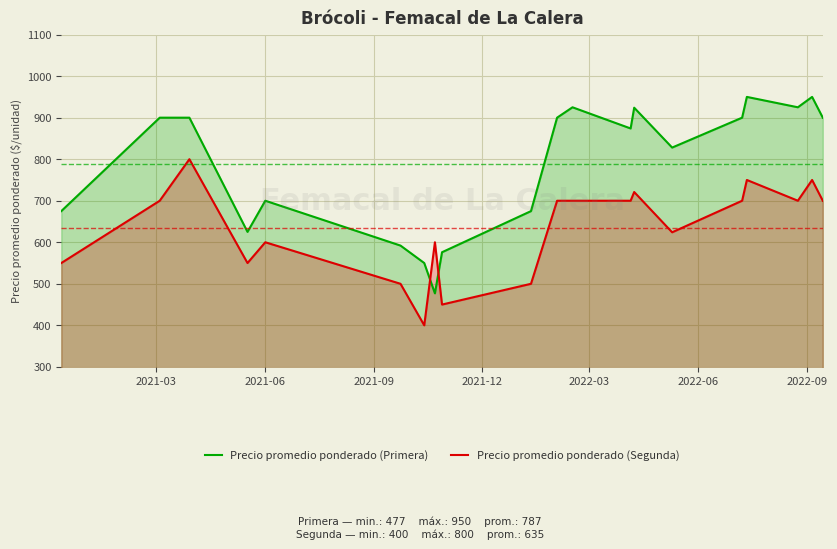

List the series in order of their peak value, lowest first.

Precio promedio ponderado (Segunda), Precio promedio ponderado (Primera)